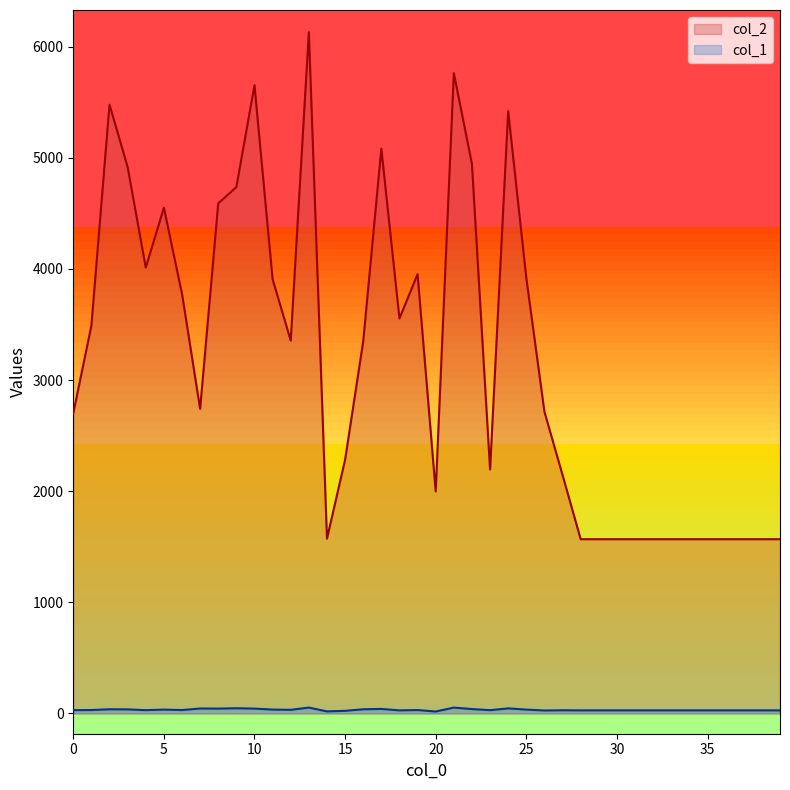

What is the spread (max minus min) of values at 13?

6076